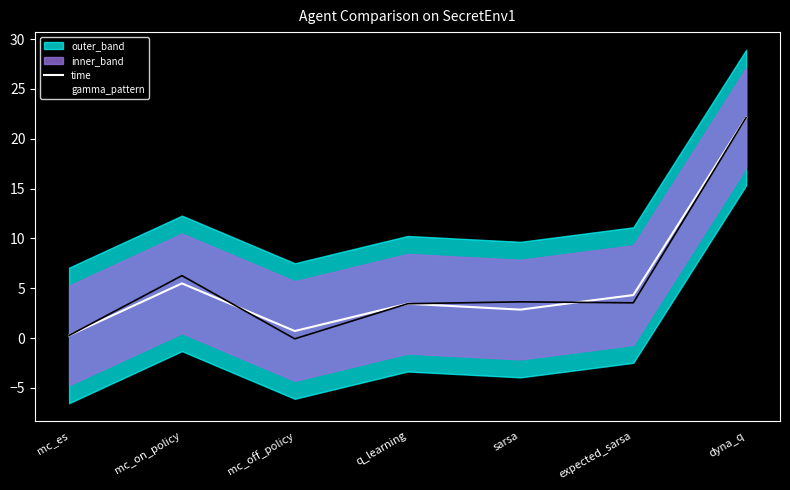

Does the chart have visible grid lines?

No